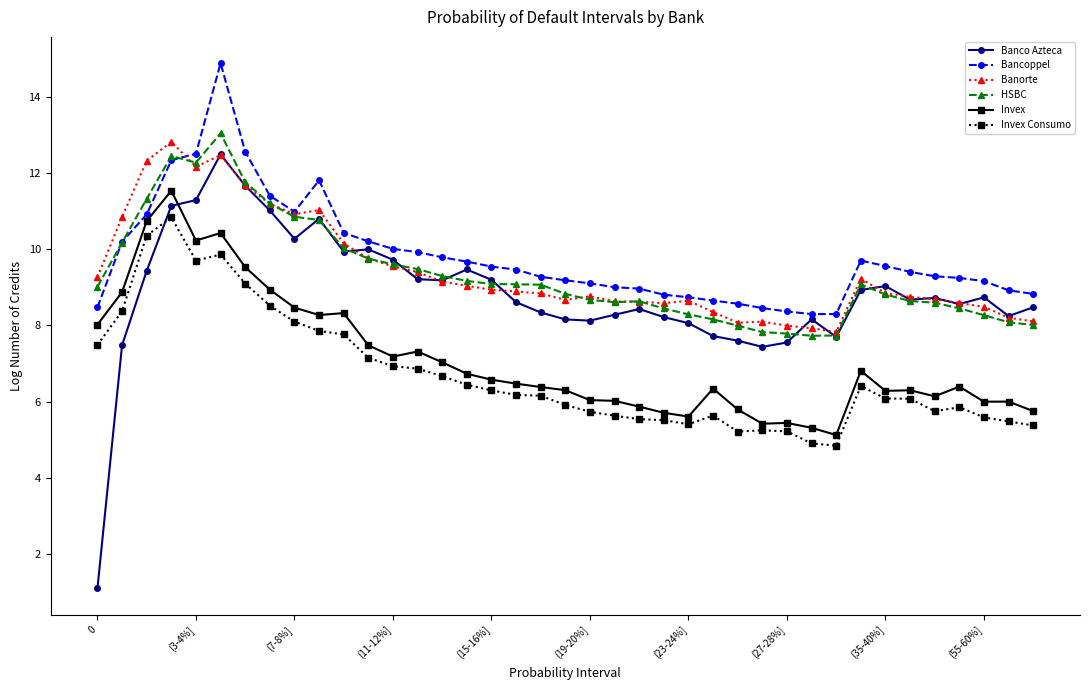

How many times do Invex and Banco Azteca cross each other?

1